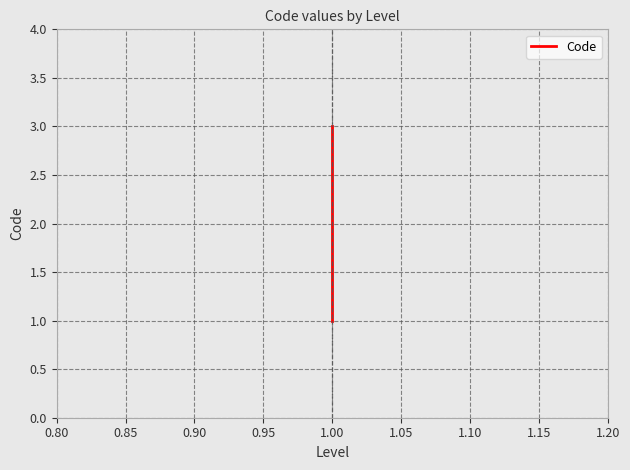

Does the chart have visible grid lines?

Yes